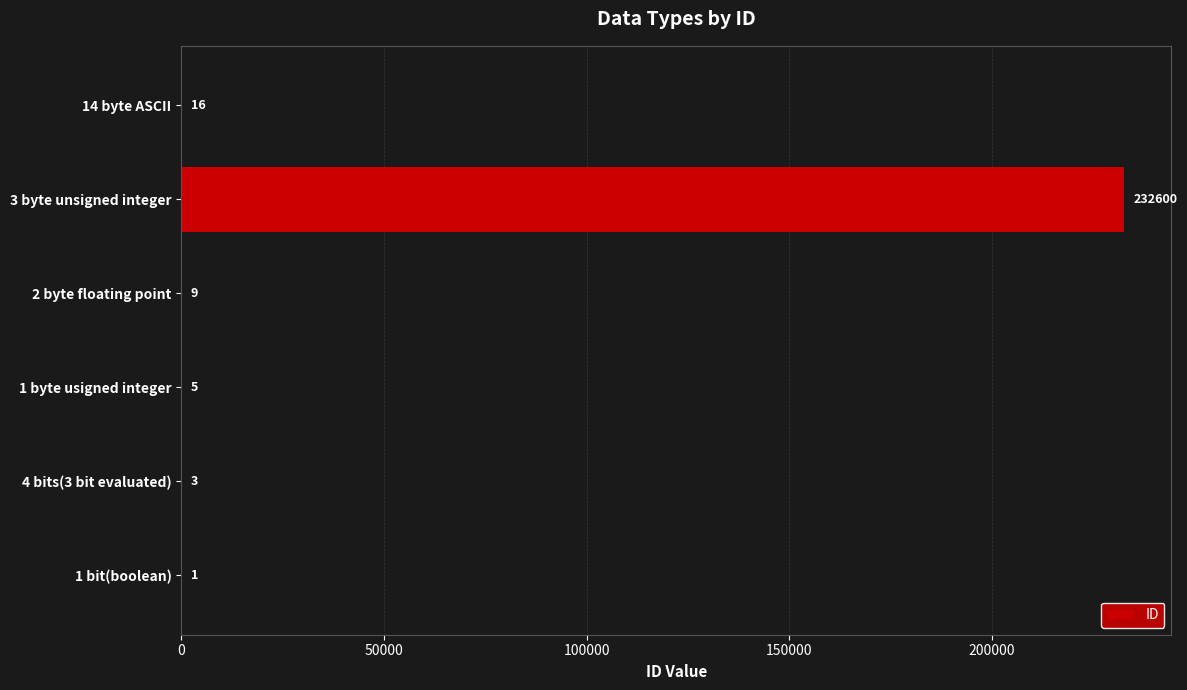

What is the sum of the values at 3 byte unsigned integer and 4 bits(3 bit evaluated)?

232603